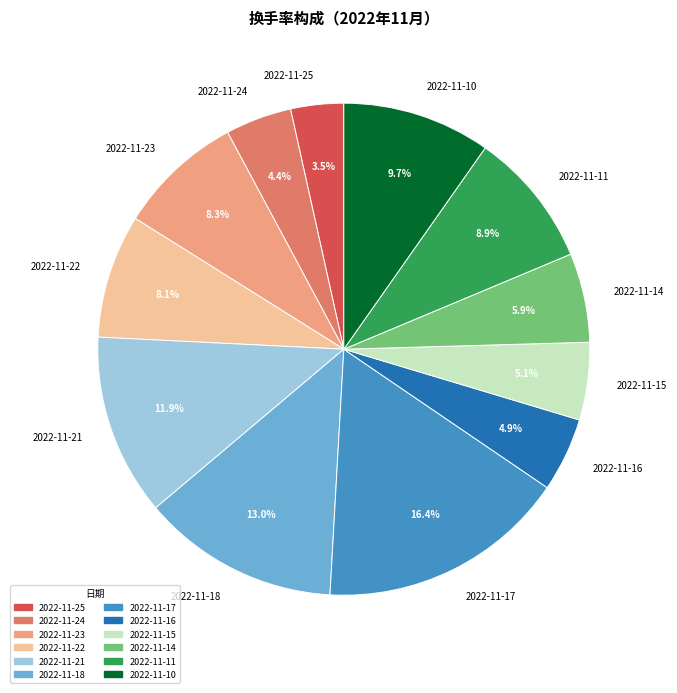

Between 2022-11-25 and 2022-11-23, which is larger?

2022-11-23